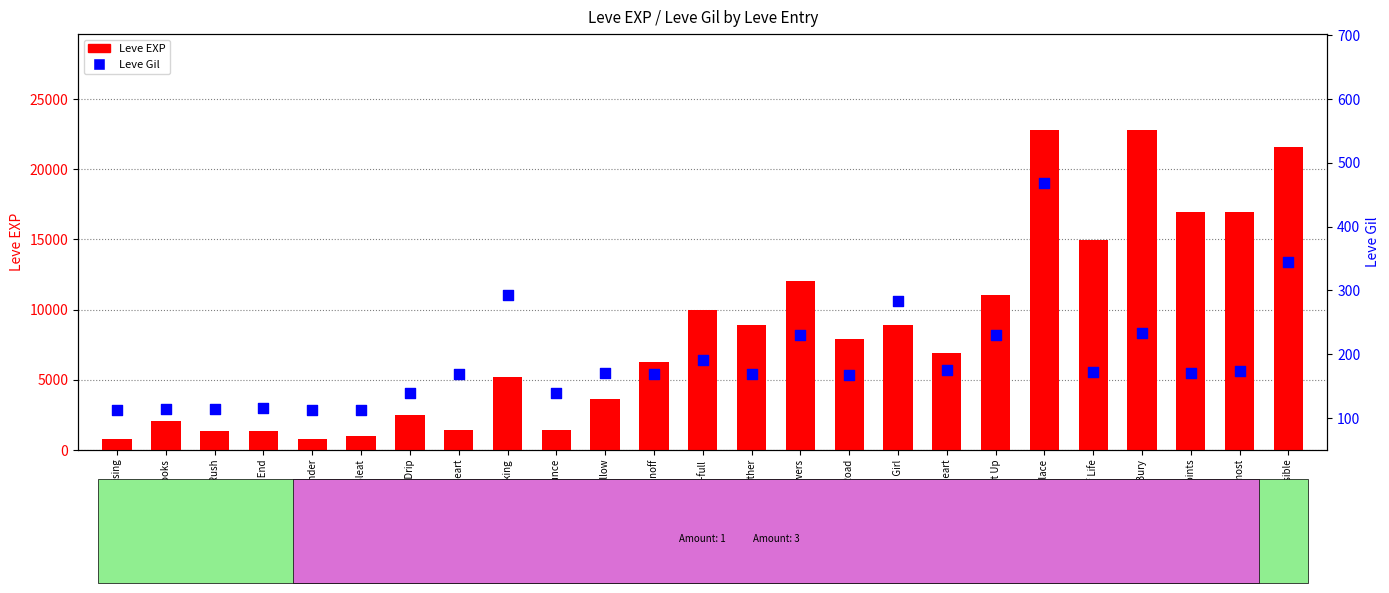

Which series contains the lowest Y value?

Leve Gil